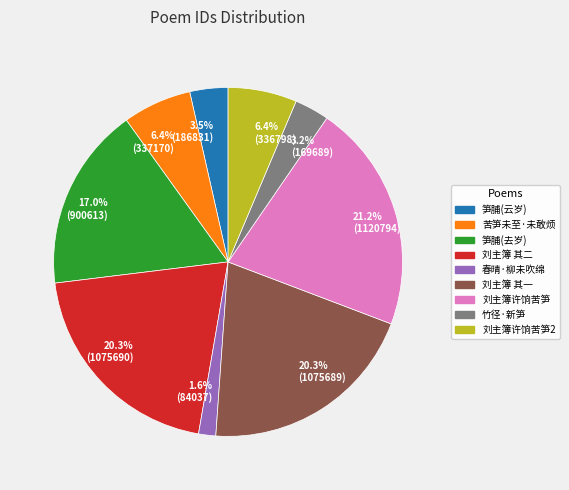

Between 春晴·柳未吹绵 and 笋脯(云岁), which is larger?

笋脯(云岁)